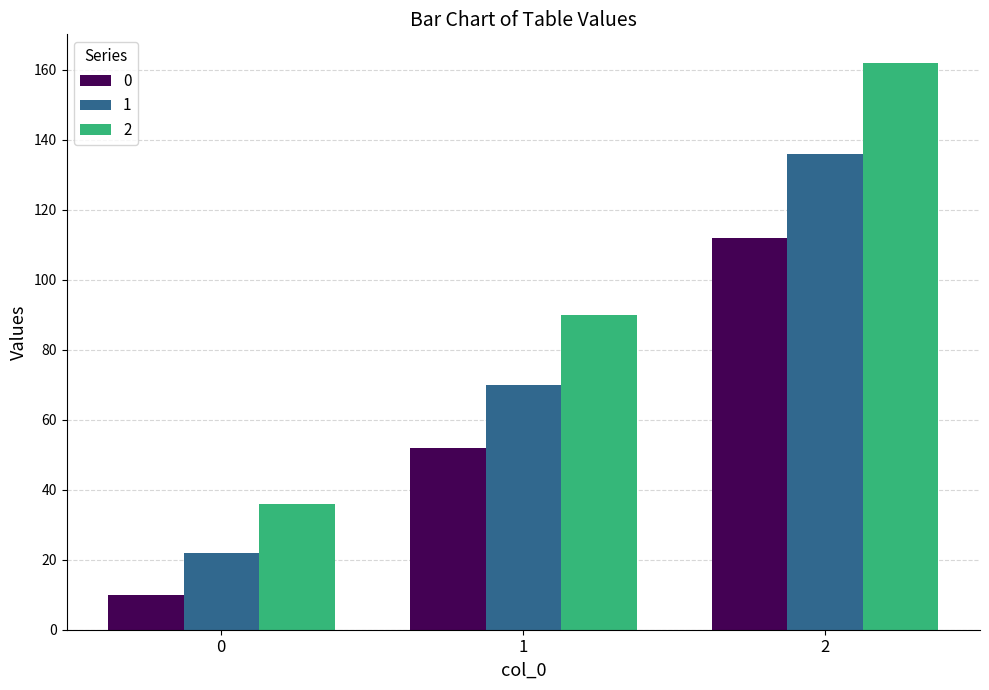

List the series in order of their overall mean, highest first.

2, 1, 0